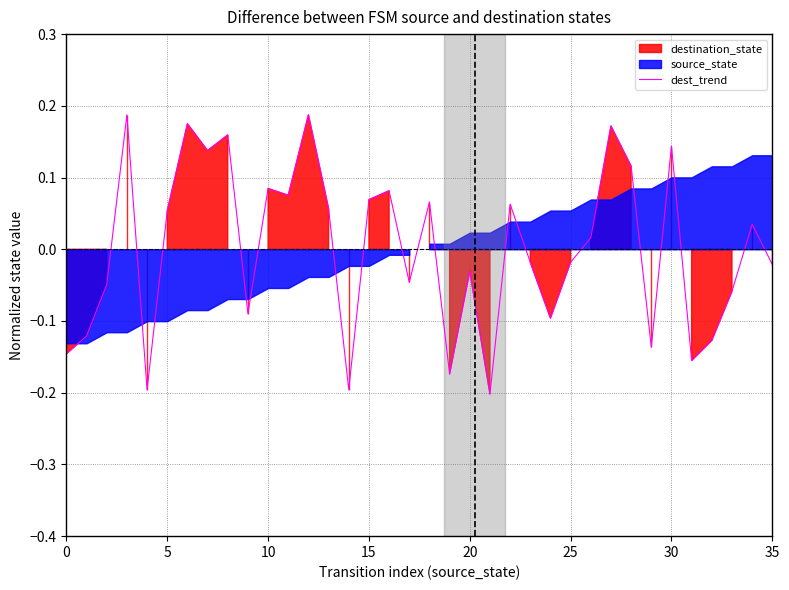

How many values are below 0?

18